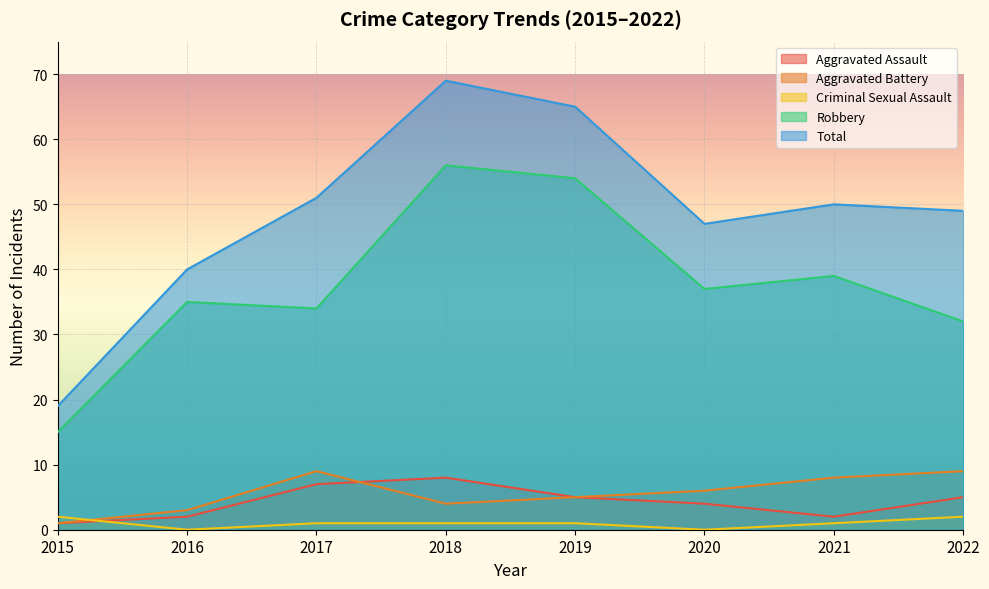

Which category has the lowest value in the Total series?

2015